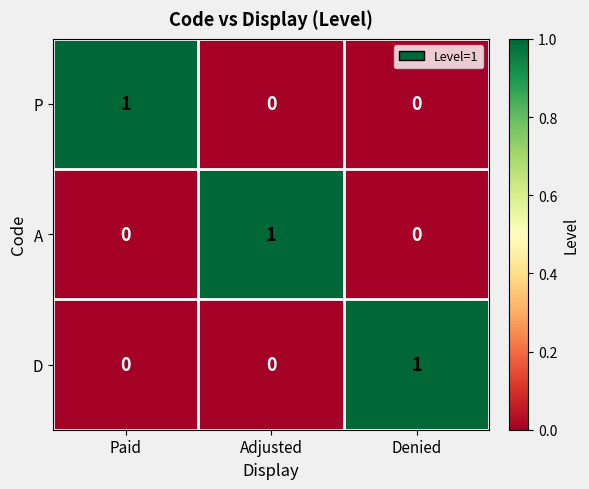

How many P values are between 0 and 1?

3